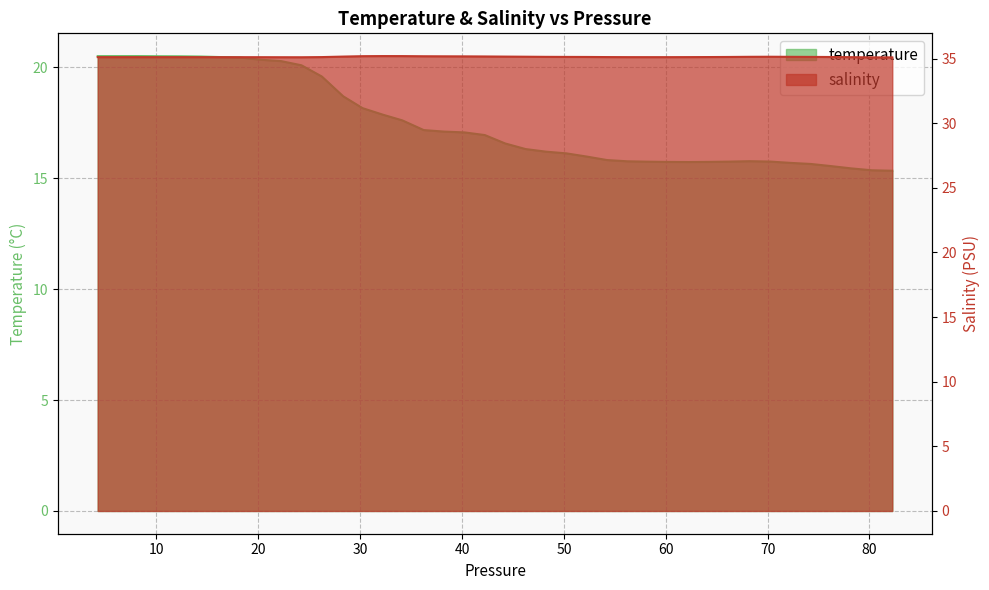

Where is salinity nearest to the value 35?

80.239998